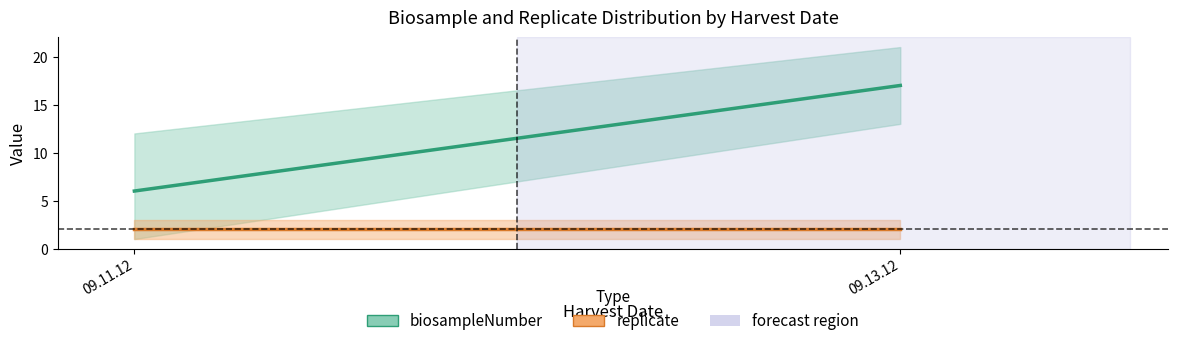

Is it true that biosampleNumber_mid equals 17 at 09.13.12?

True